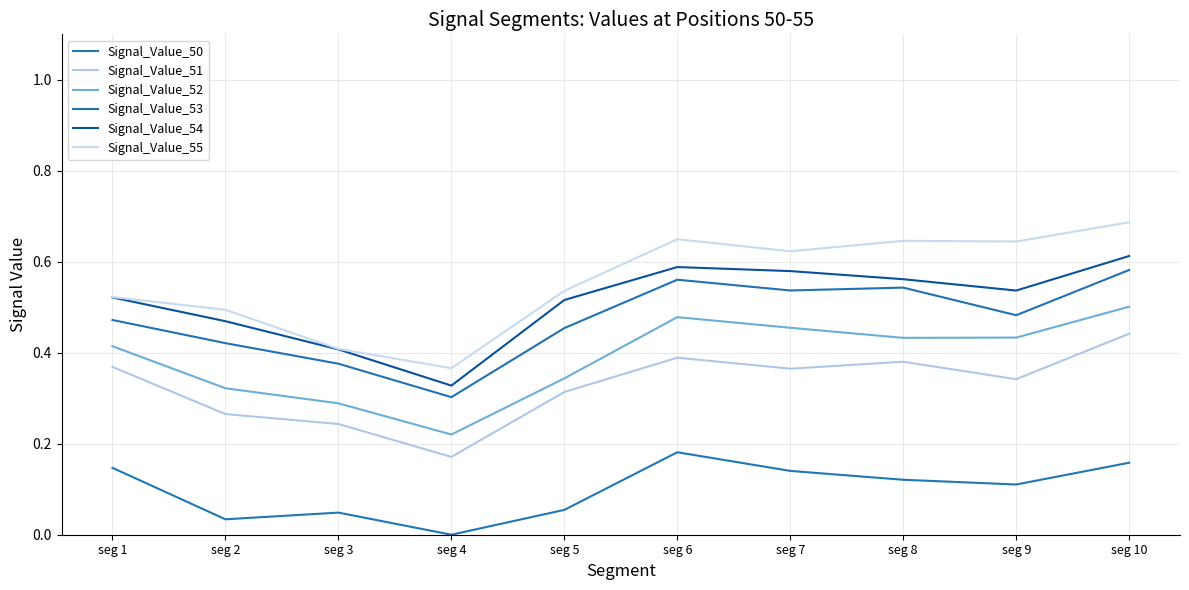

True or false: Signal_Value_55 has a value of 0.5 at seg 5.

True